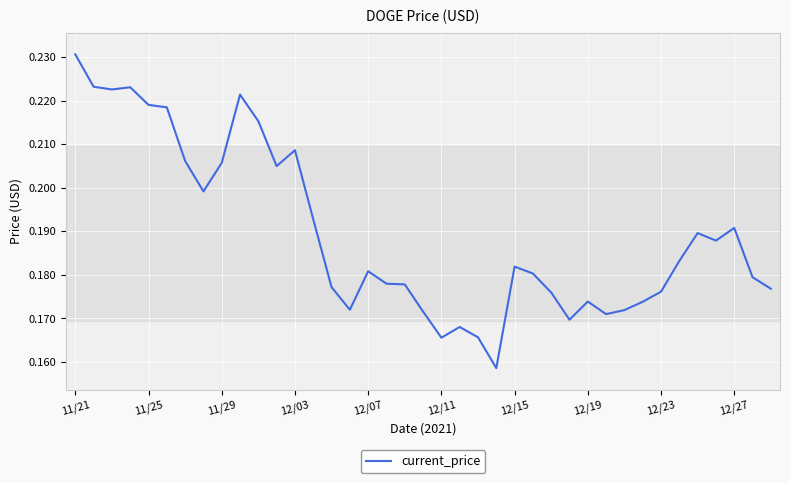

How many lines are shown in the chart?

1